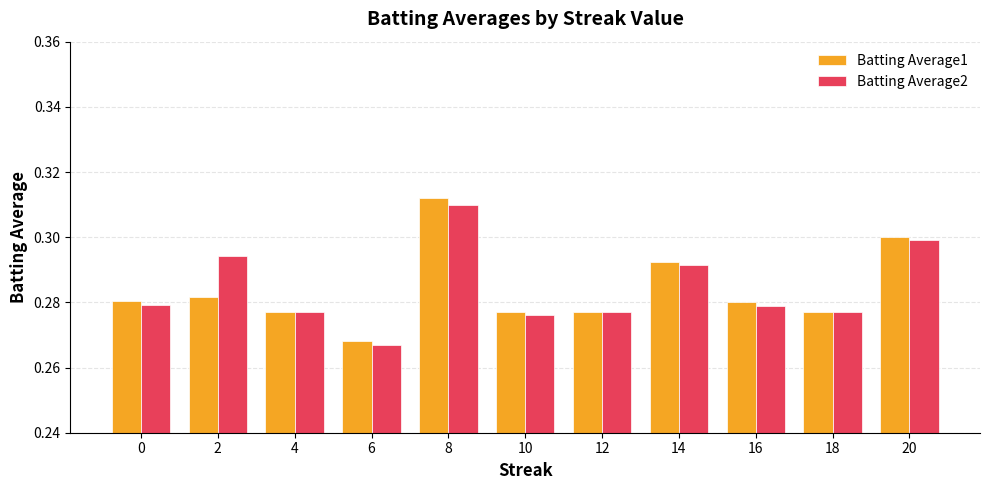

True or false: Batting Average1 has a value of 0.3 at 8.

True